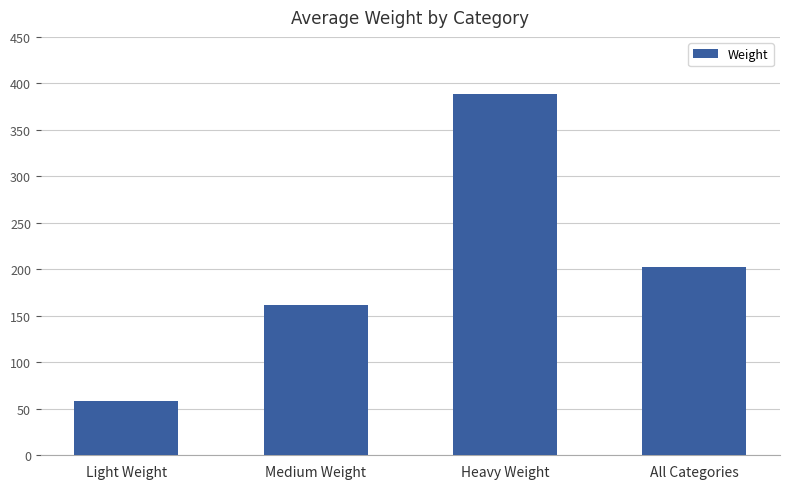

Between Light Weight and Medium Weight, which is larger?

Medium Weight